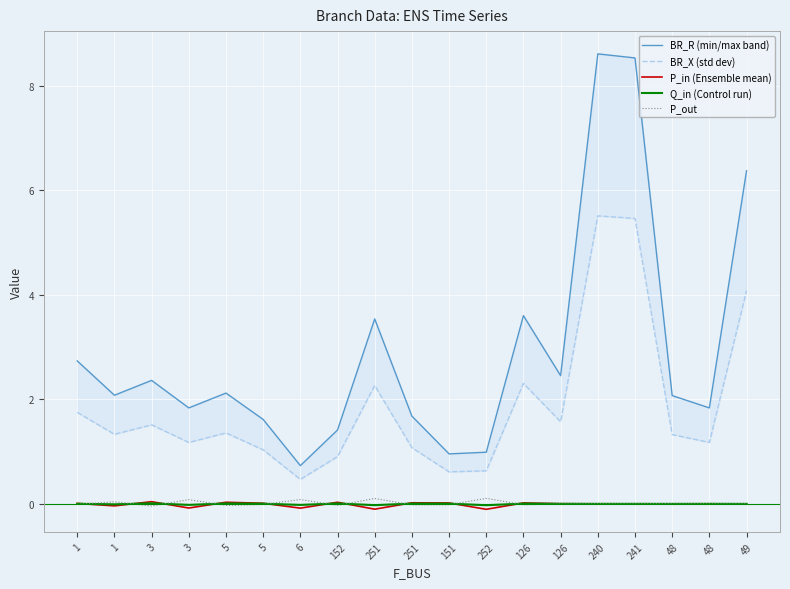

How many intersections are there between P_in (Ensemble mean) and P_out?

13